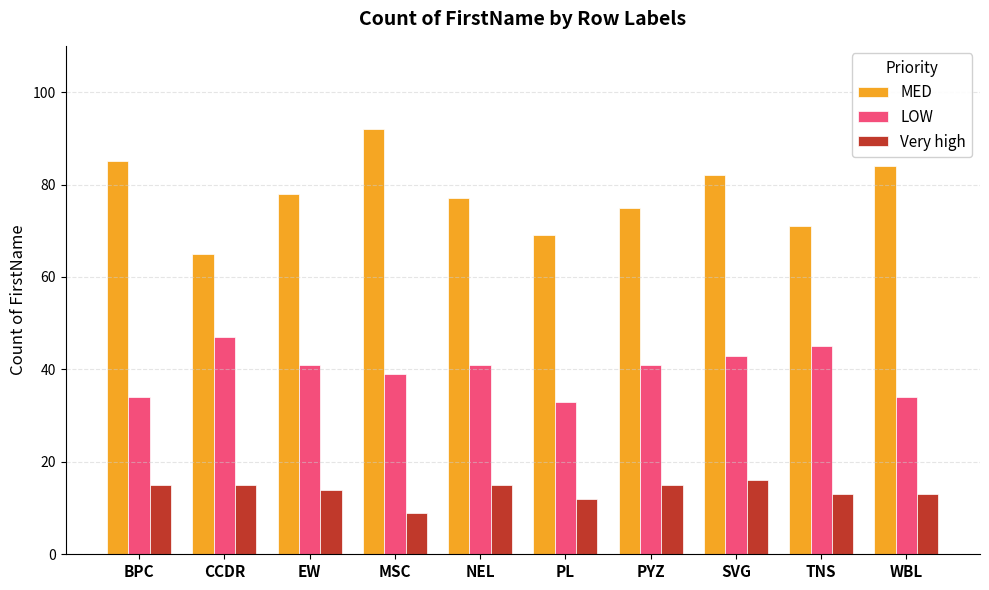

What position from the right is TNS?

2